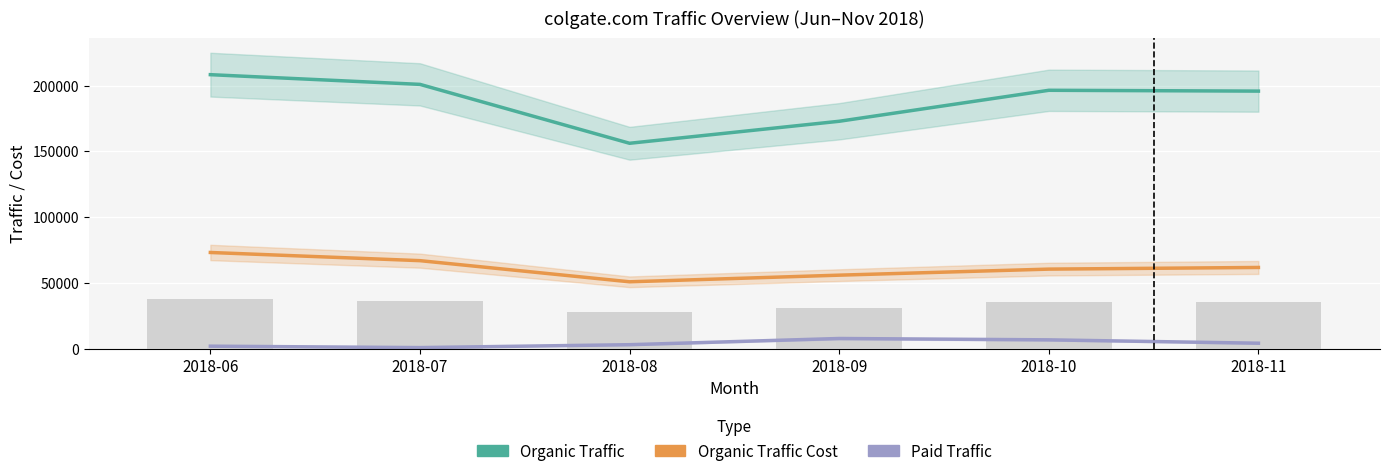

Rank the categories by Organic Traffic value from highest to lowest.

2018-06, 2018-07, 2018-10, 2018-11, 2018-09, 2018-08